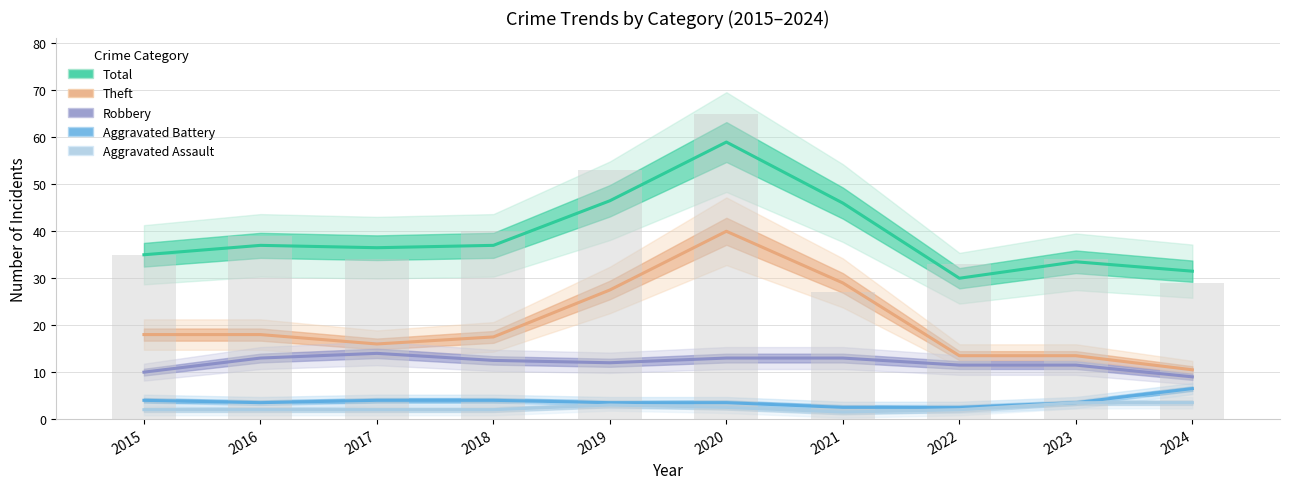

What is the approximate value of Total at 2016?

37.0